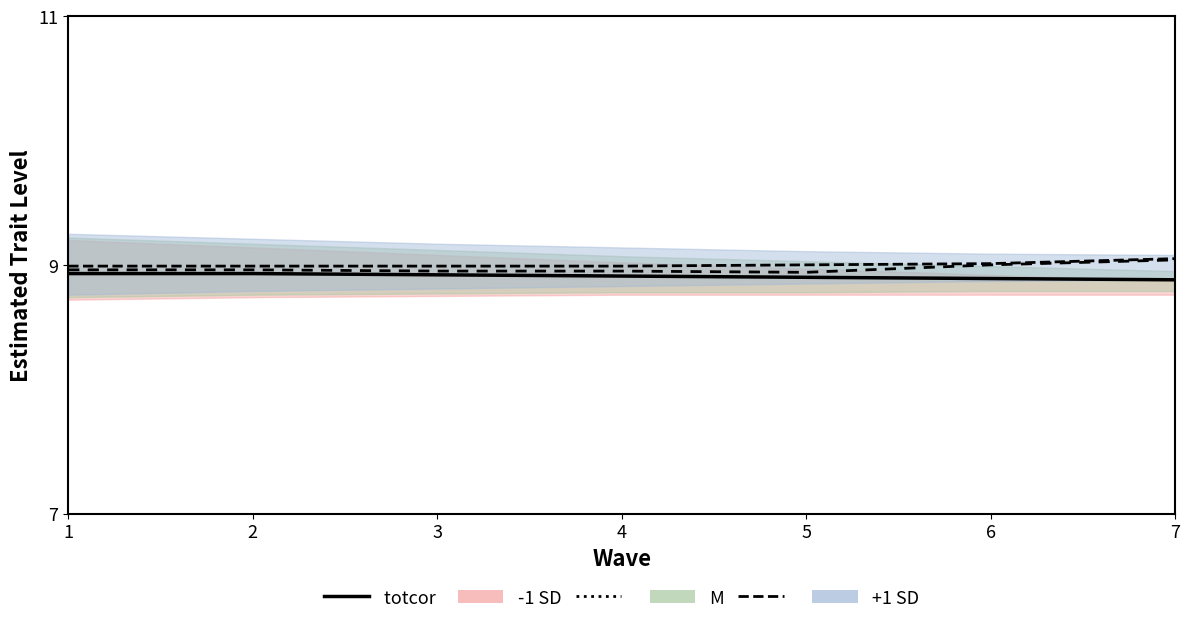

At which category does the chart reach its peak across all series?

7